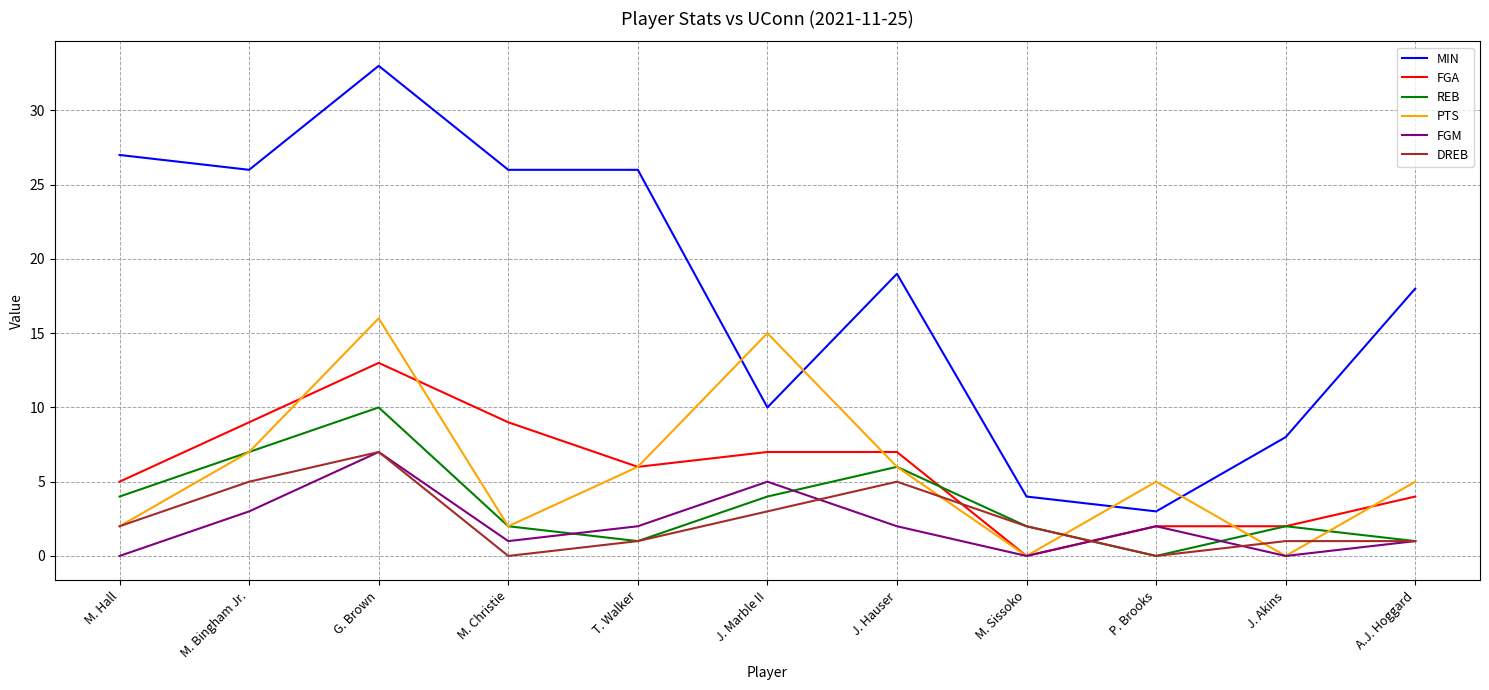

The MIN series shows 26 at T. Walker. True or false?

True